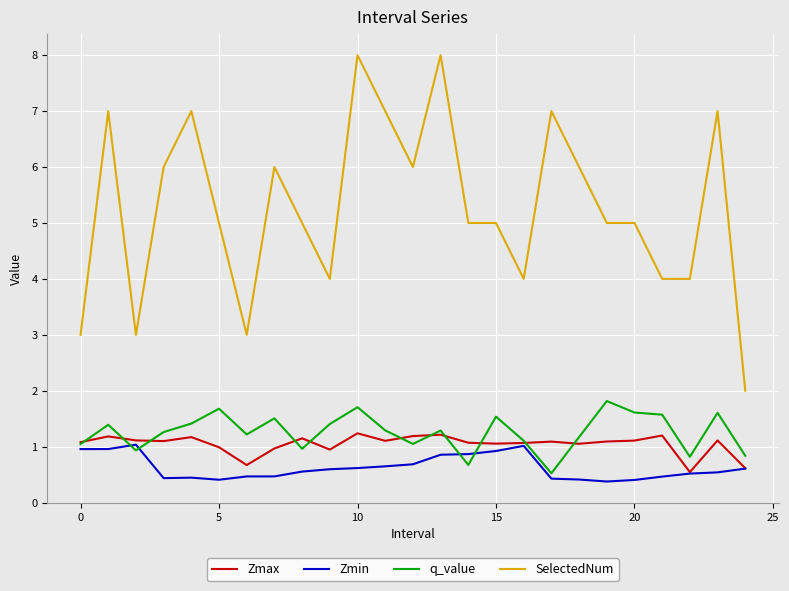

What are all the series names shown in the legend?

Zmax, Zmin, q_value, SelectedNum